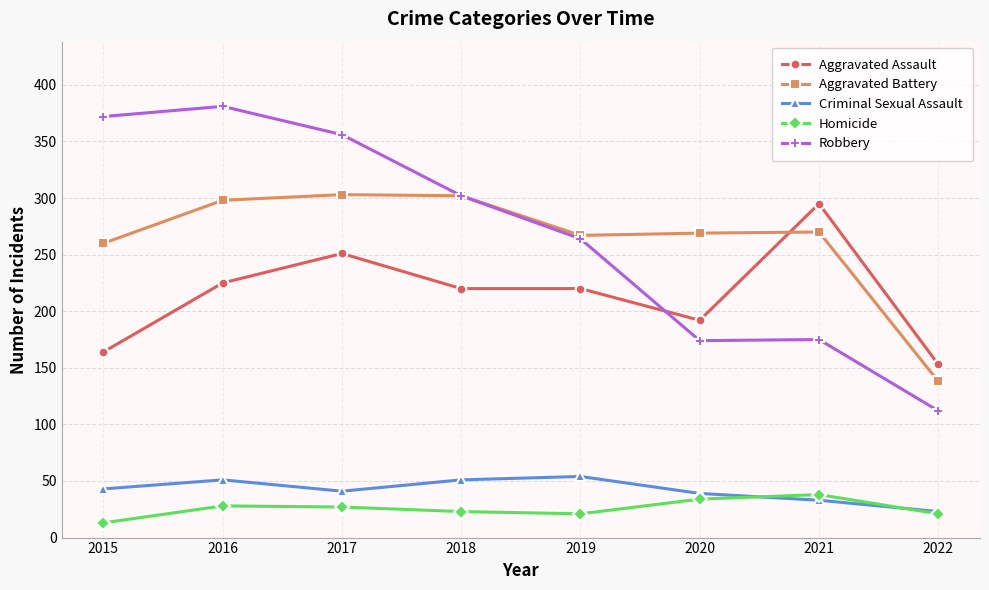

What is the value of the Aggravated Assault point at the 5th from the left?

220